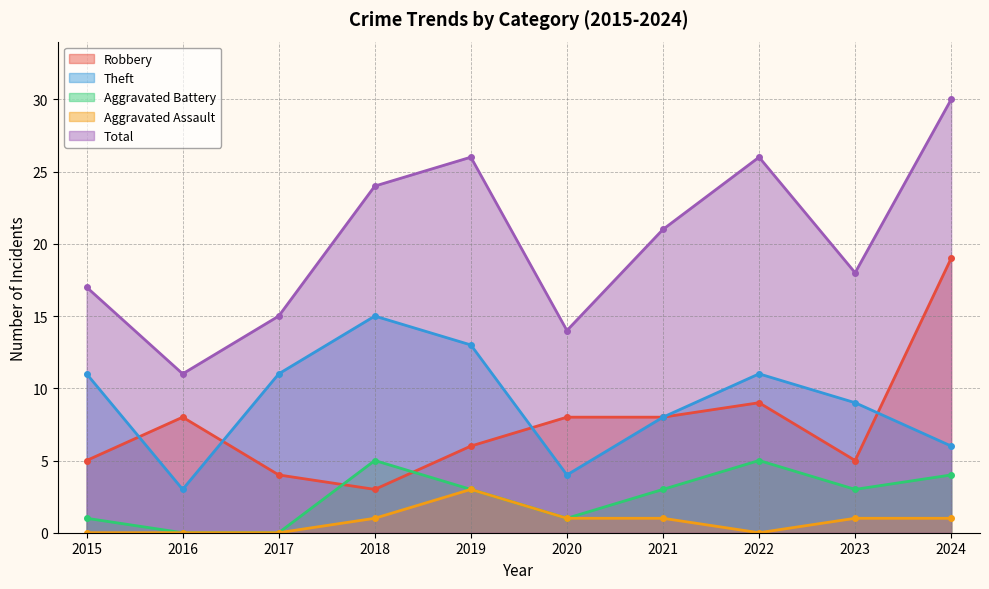

What is the value of the Total point at the 6th from the left?

14